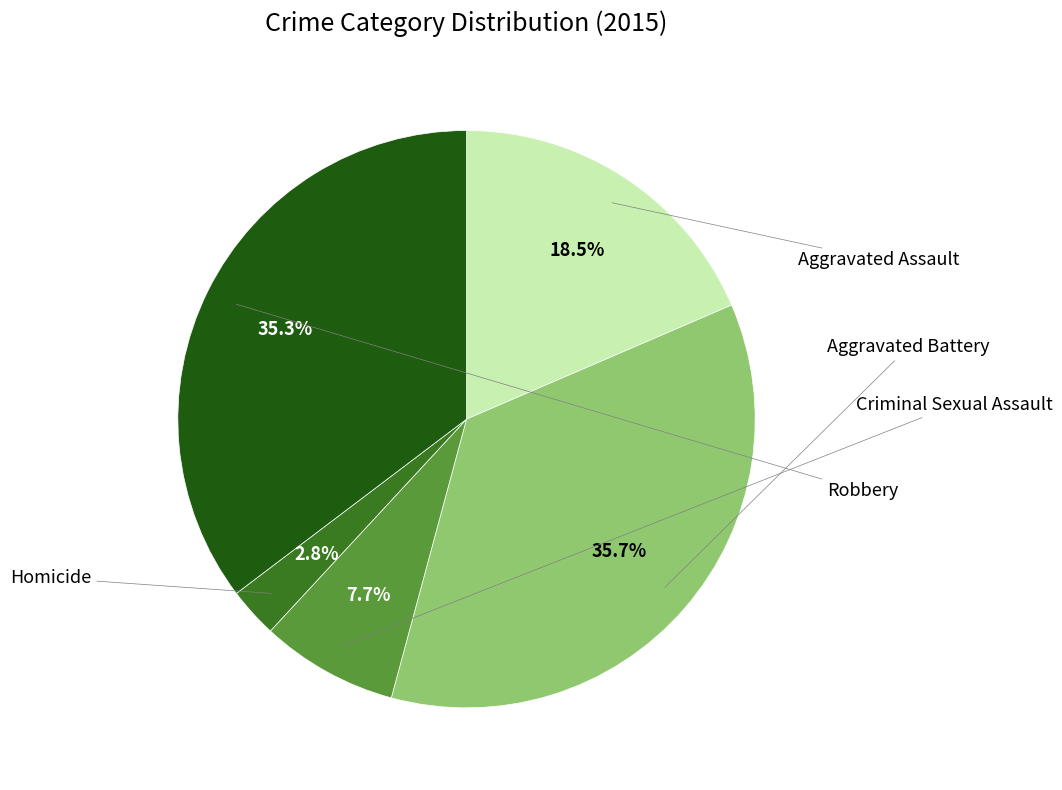

Does any single category account for the majority?

No